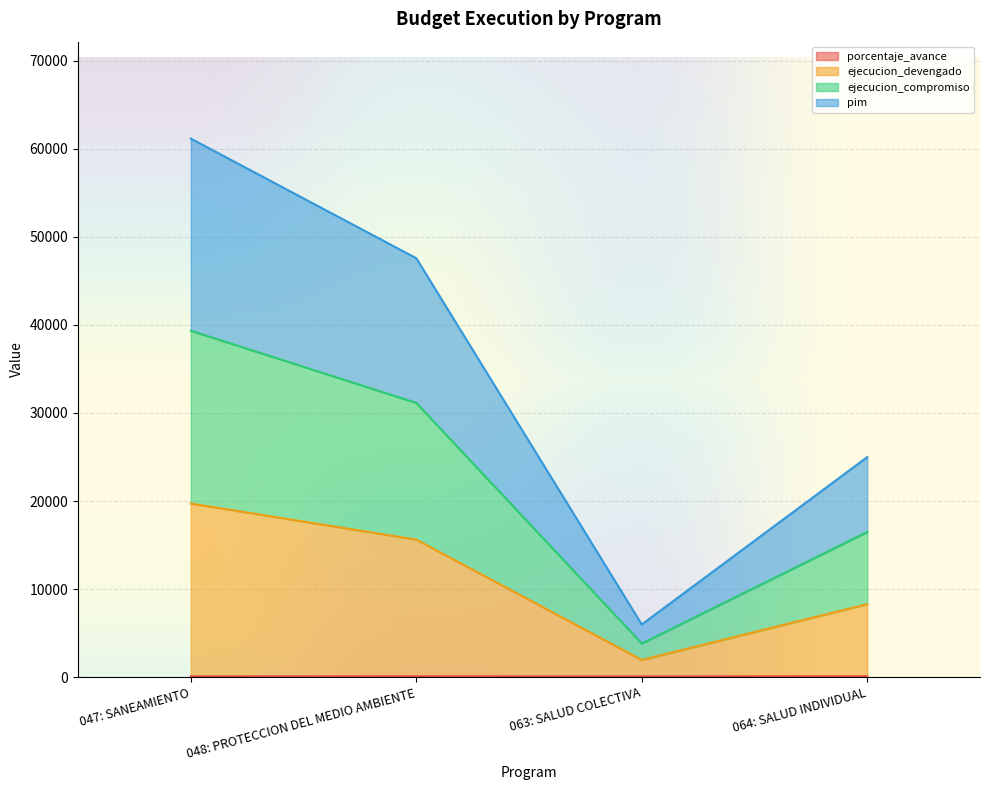

True or false: pim and ejecucion_devengado cross at least once.

False